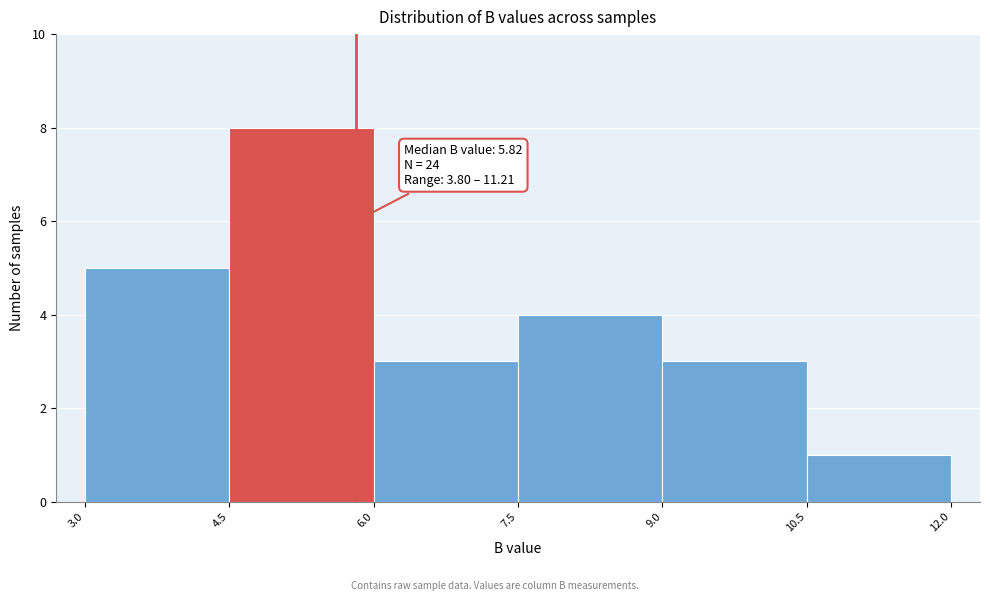

Over which range of the x-axis is the bar tallest?

4.5 to 6.0